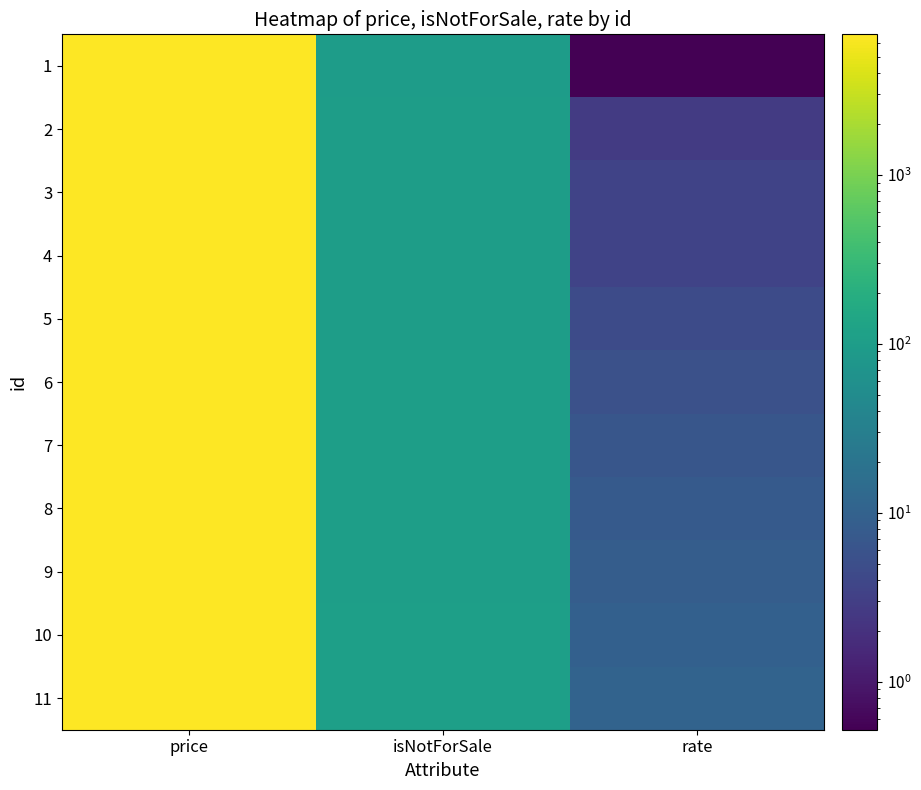

Between rate and price, which is larger?

price